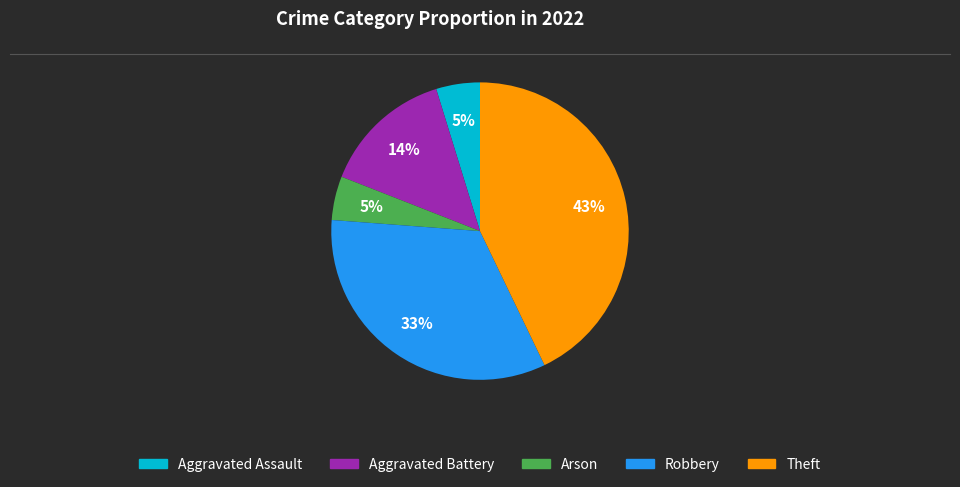

True or false: Aggravated Battery accounts for 14% of the total.

True